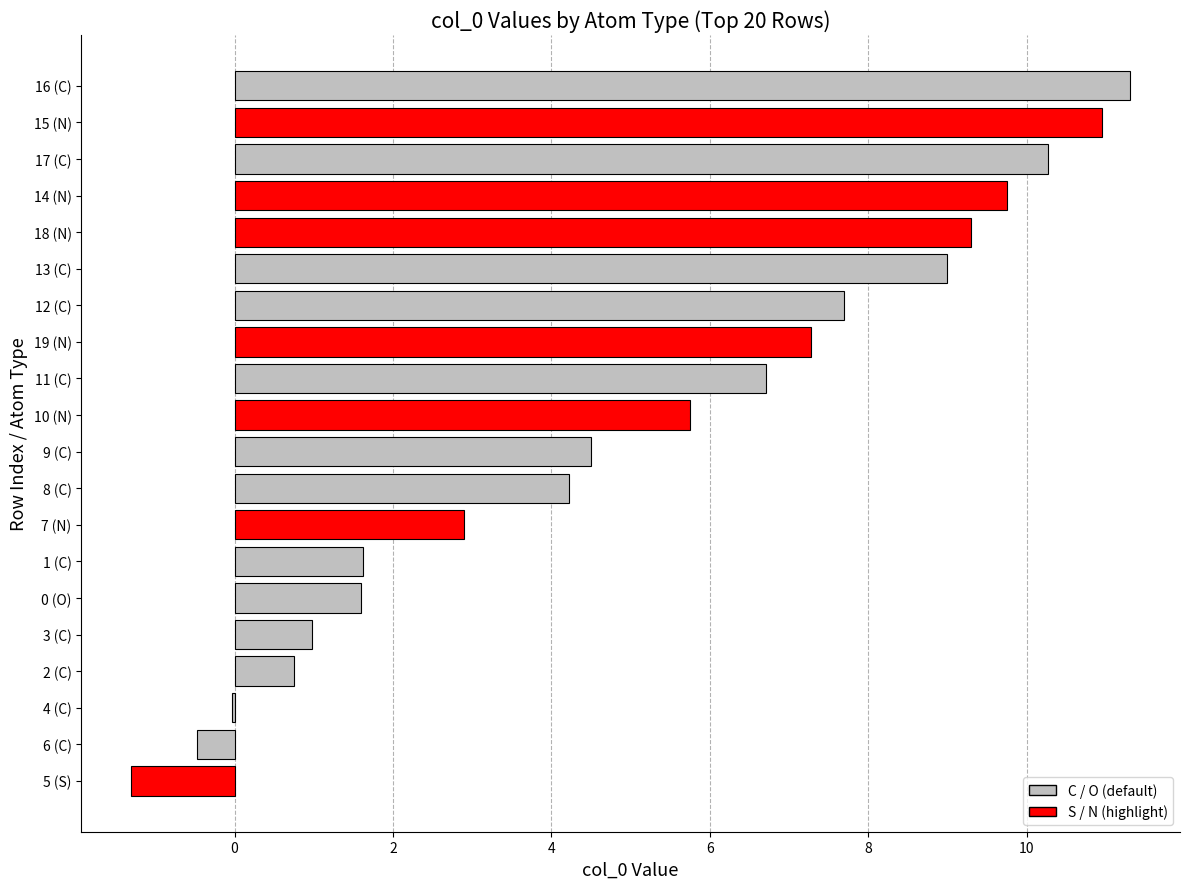

What is the sum of all values?

102.7